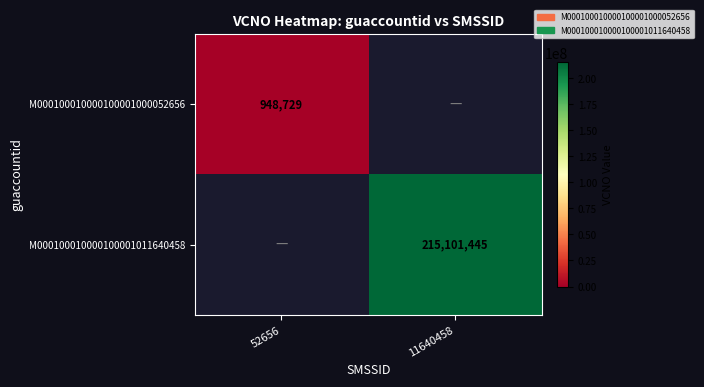

The M000100010000100001000052656 series shows 532828 at 52656. True or false?

False